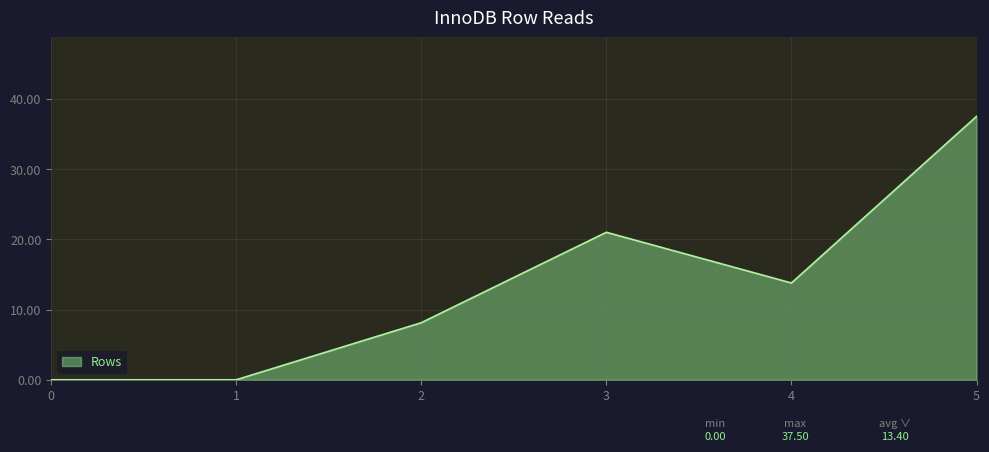

What is the difference between the maximum and minimum values?

37.5